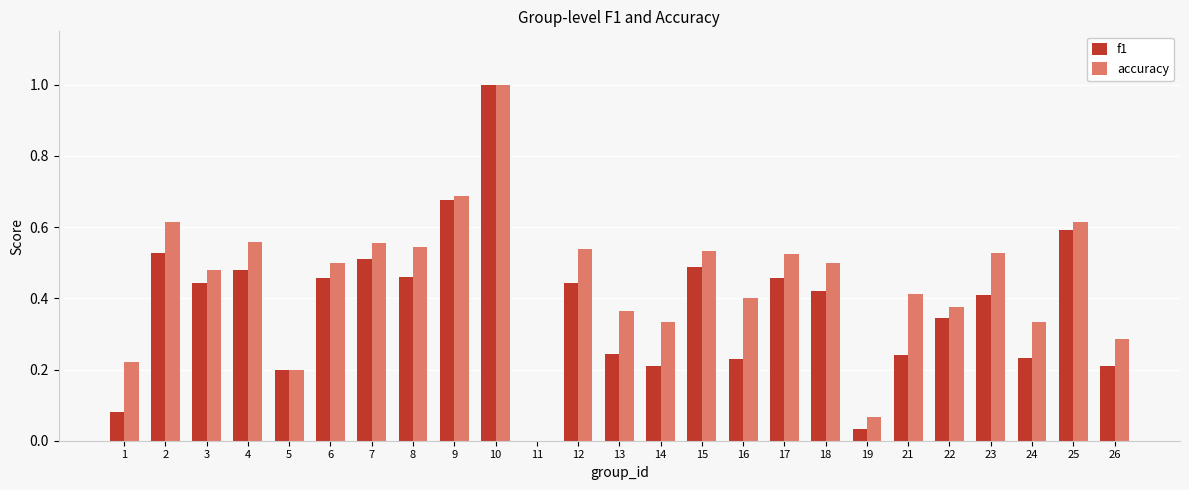

The f1 series shows 0.1 at 22. True or false?

False